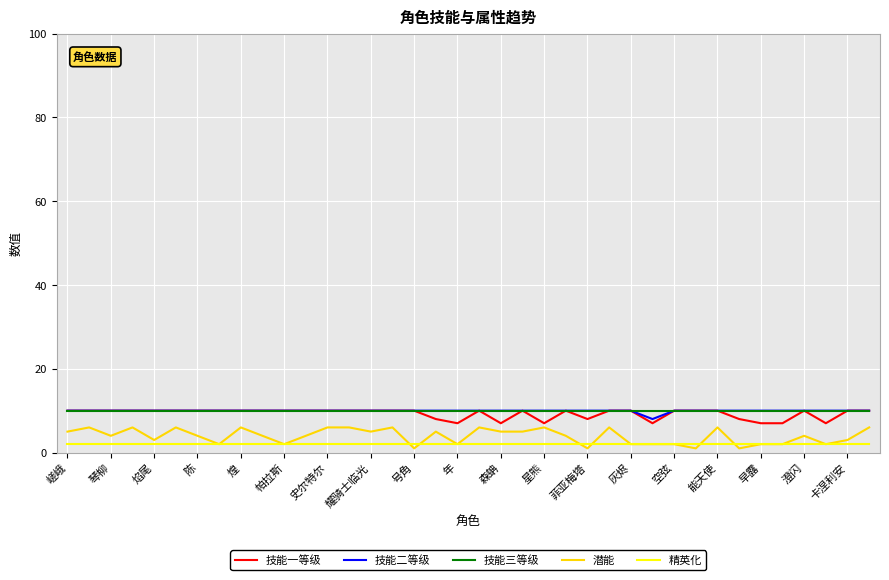

At how many categories does at least one series exceed 6?

38